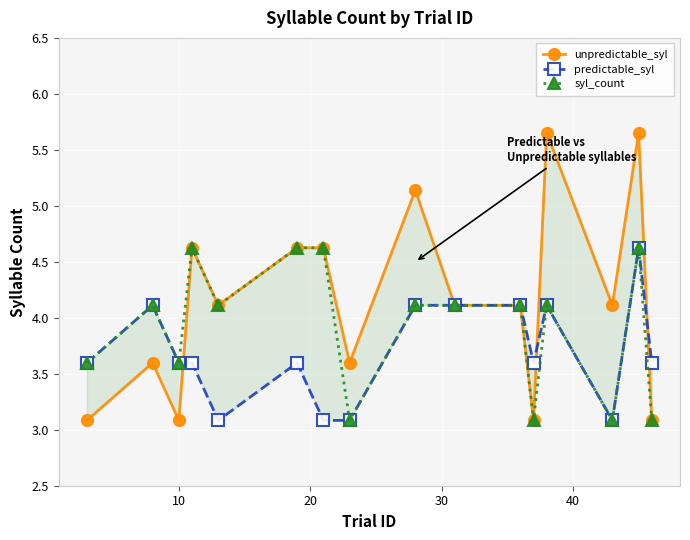

True or false: unpredictable_syl and syl_count intersect in this chart.

False